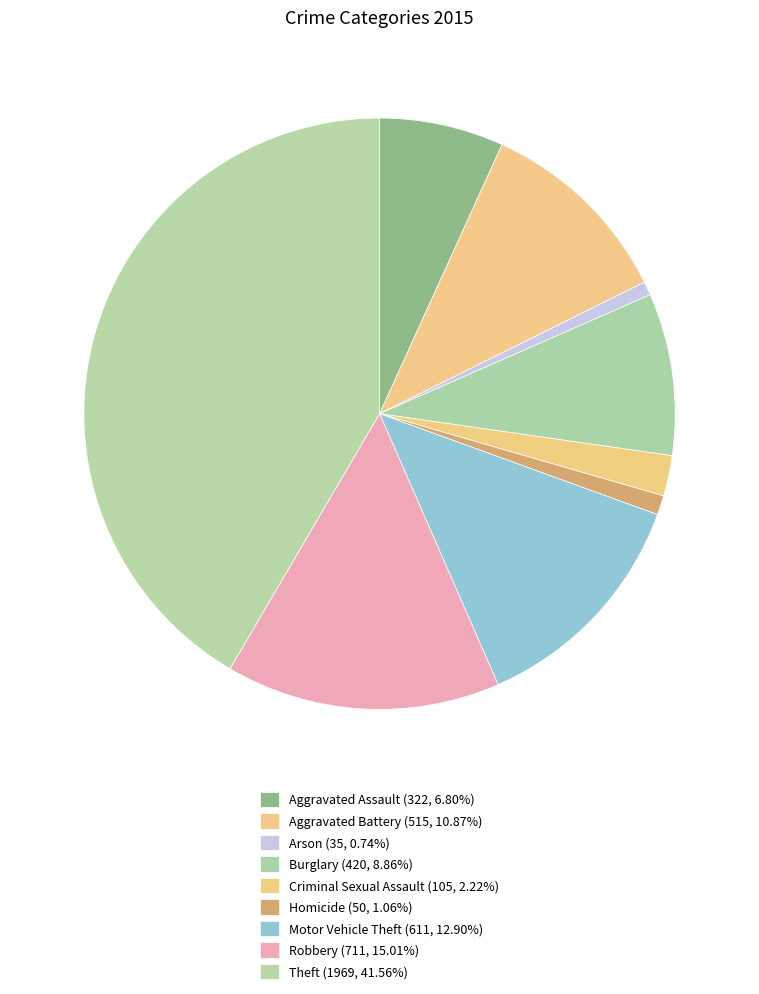

Count the number of slices in the pie.

9